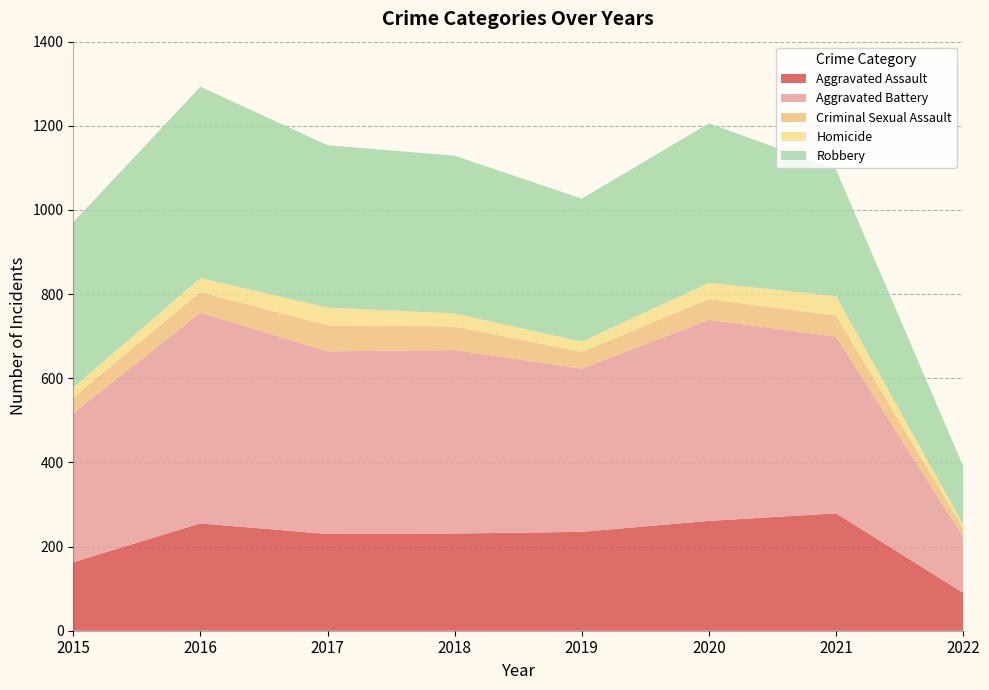

Reading left to right, extract all data points from this chart.

Aggravated Assault: 163	255	230	231	235	261	279	90
Aggravated Battery: 354	501	434	436	388	478	420	133
Criminal Sexual Assault: 38	49	62	56	40	49	50	21
Homicide: 23	33	42	31	24	39	46	8
Robbery: 393	455	386	375	340	379	301	139